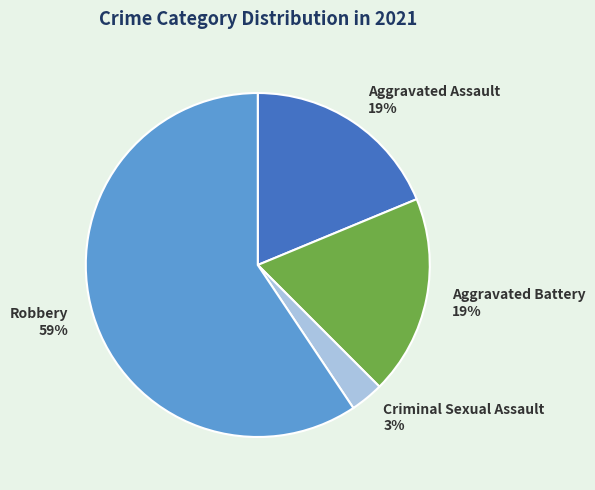

How many segments does this pie chart have?

4